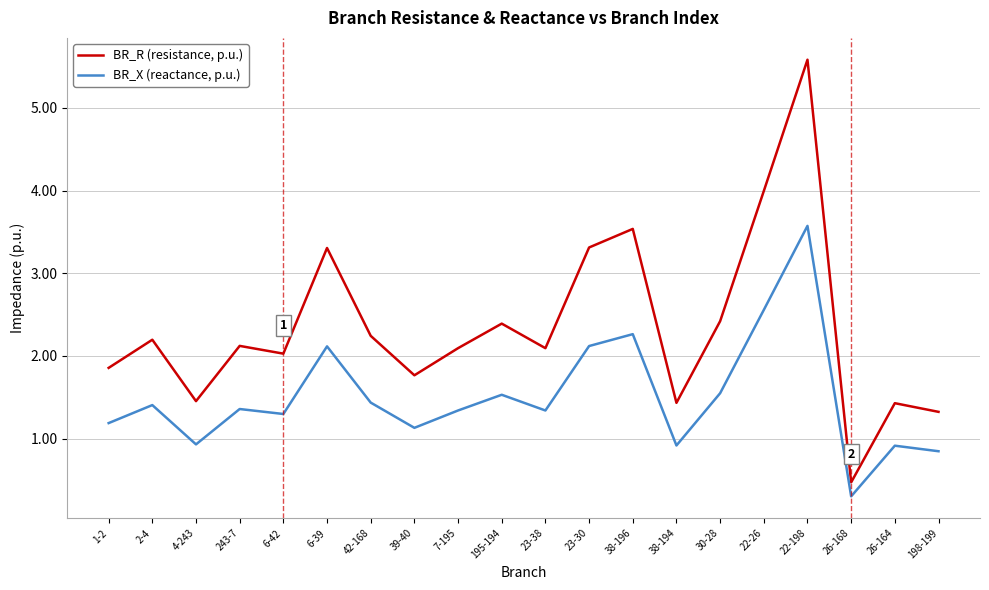

True or false: BR_R (resistance, p.u.) has more than 1 points higher than both neighbors.

True